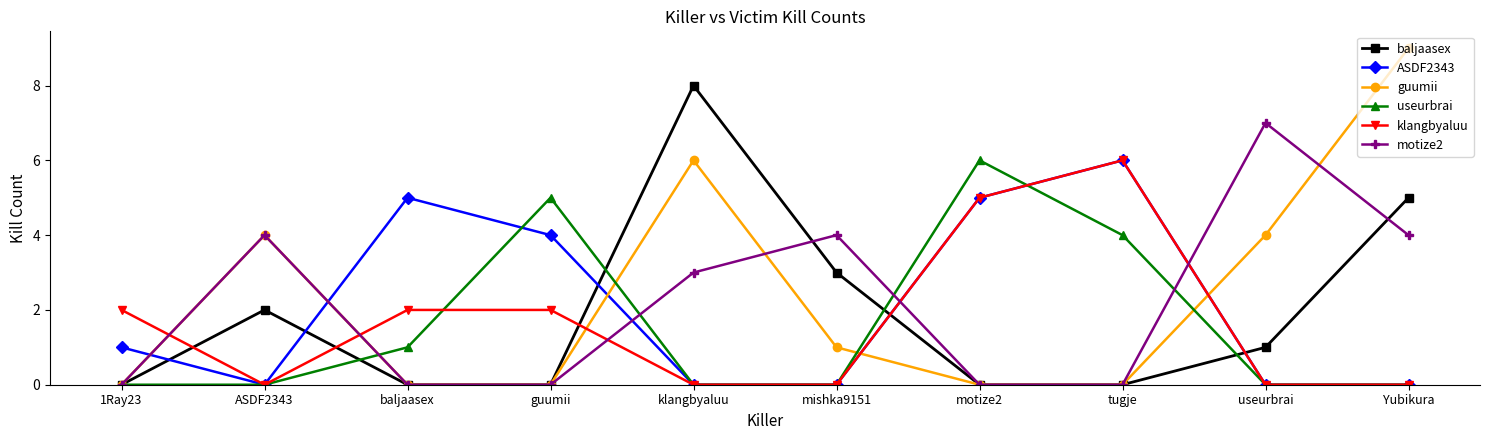

Which series has the largest range (max minus min)?

guumii